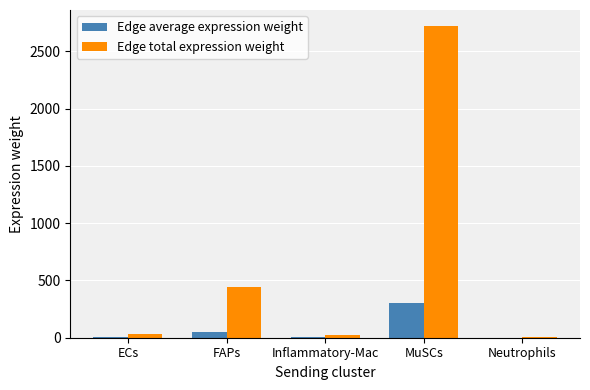

Is it true that Edge total expression weight equals 266.1 at FAPs?

False